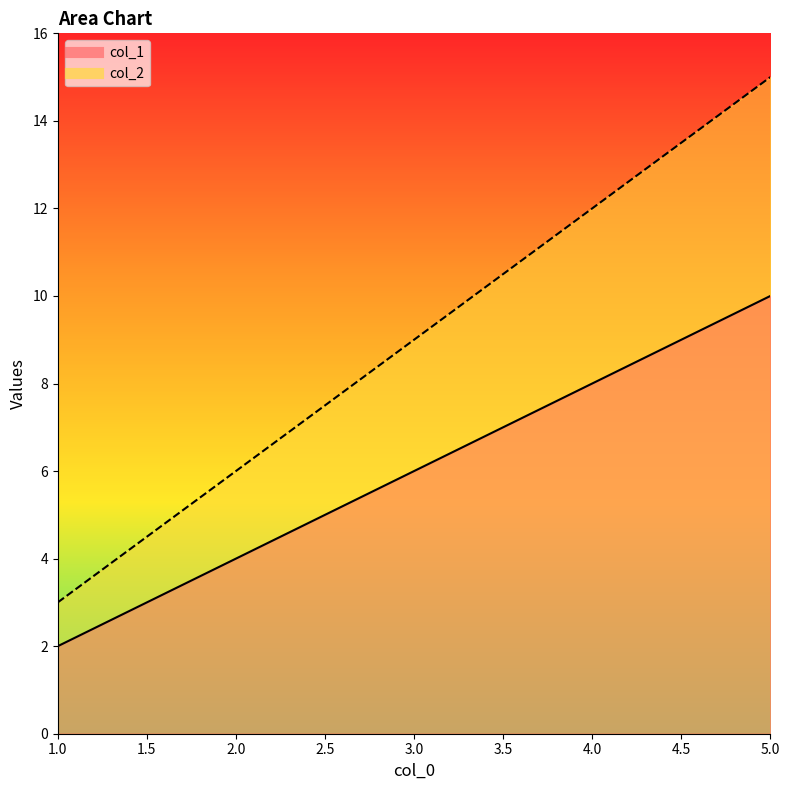

Which series has the widest spread of values?

col_2